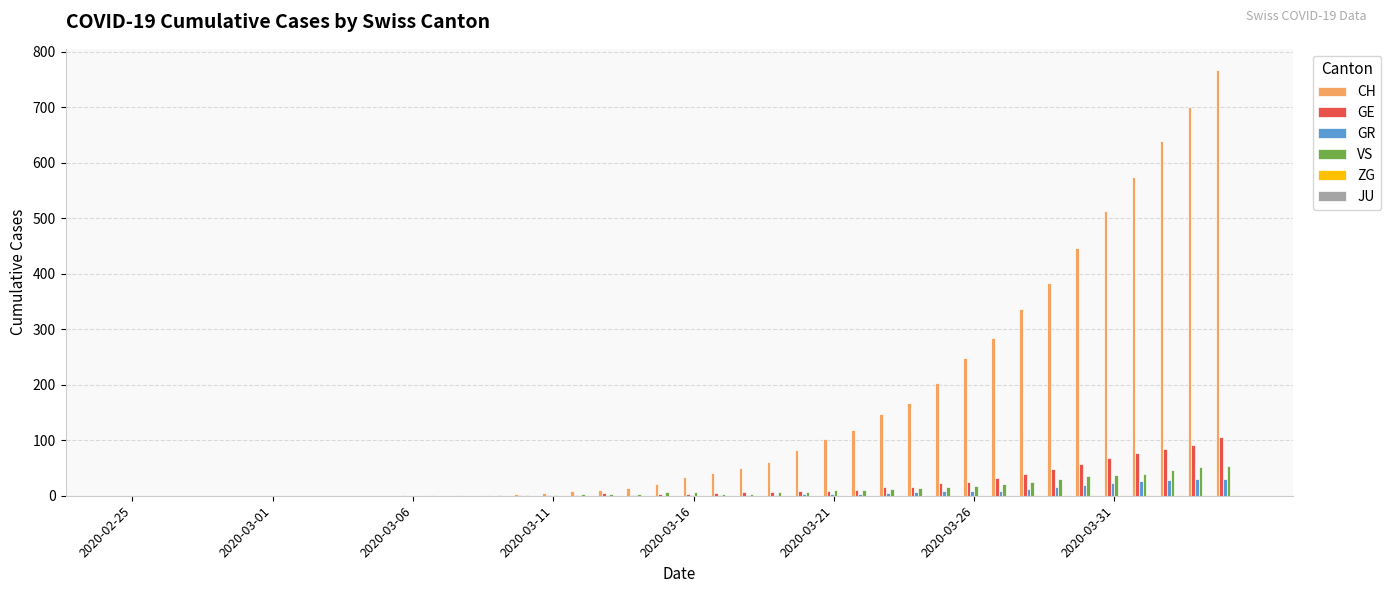

Are the bars horizontal?

No